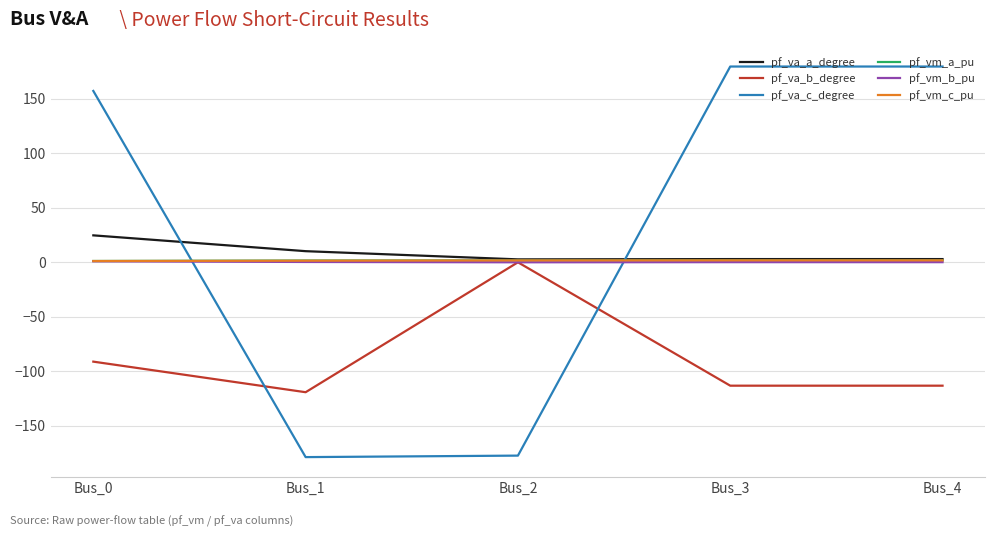

Which series has the widest spread of values?

pf_va_c_degree